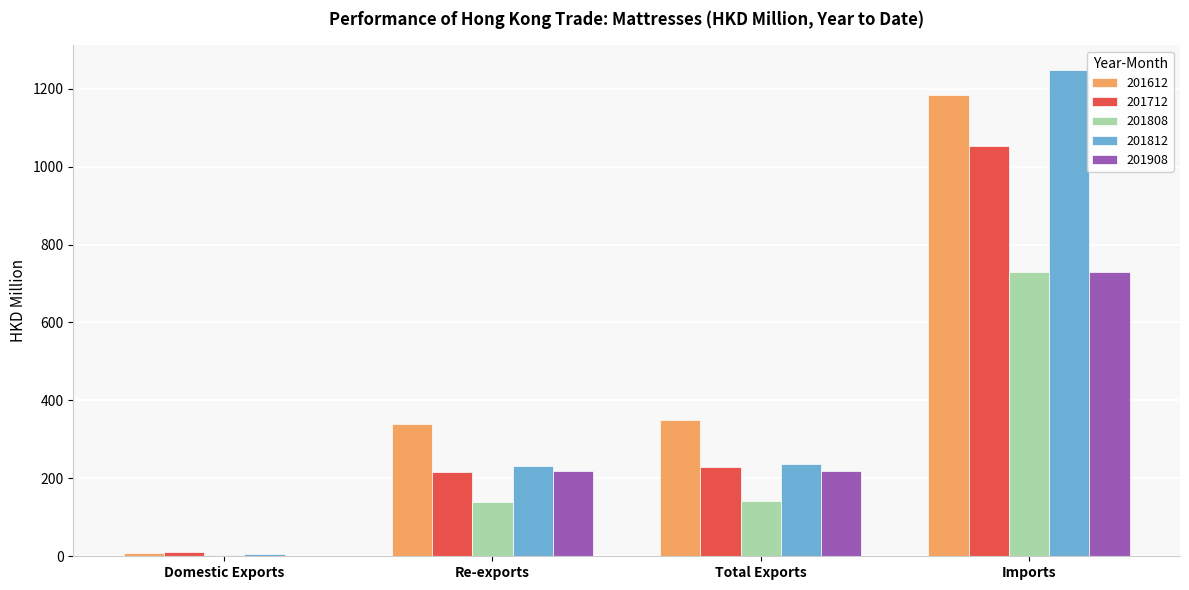

True or false: 201812 has a value of 100.2 at Total Exports.

False